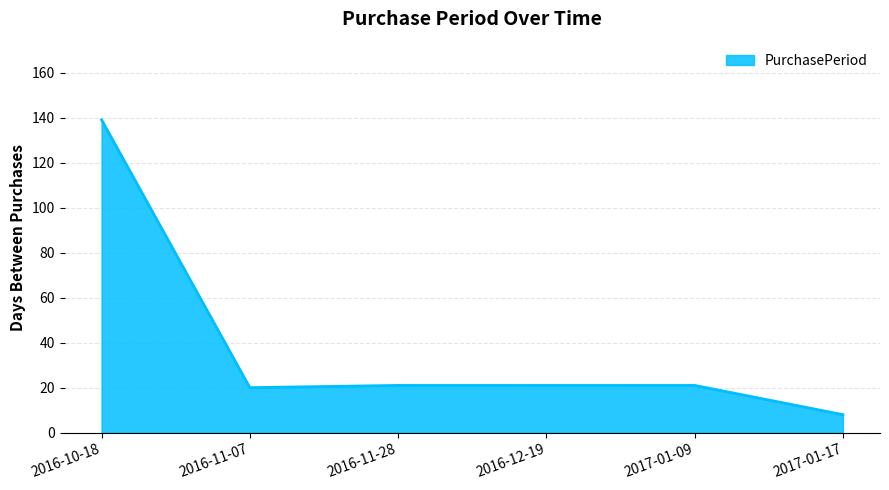

What is the minimum value shown in the chart?

8